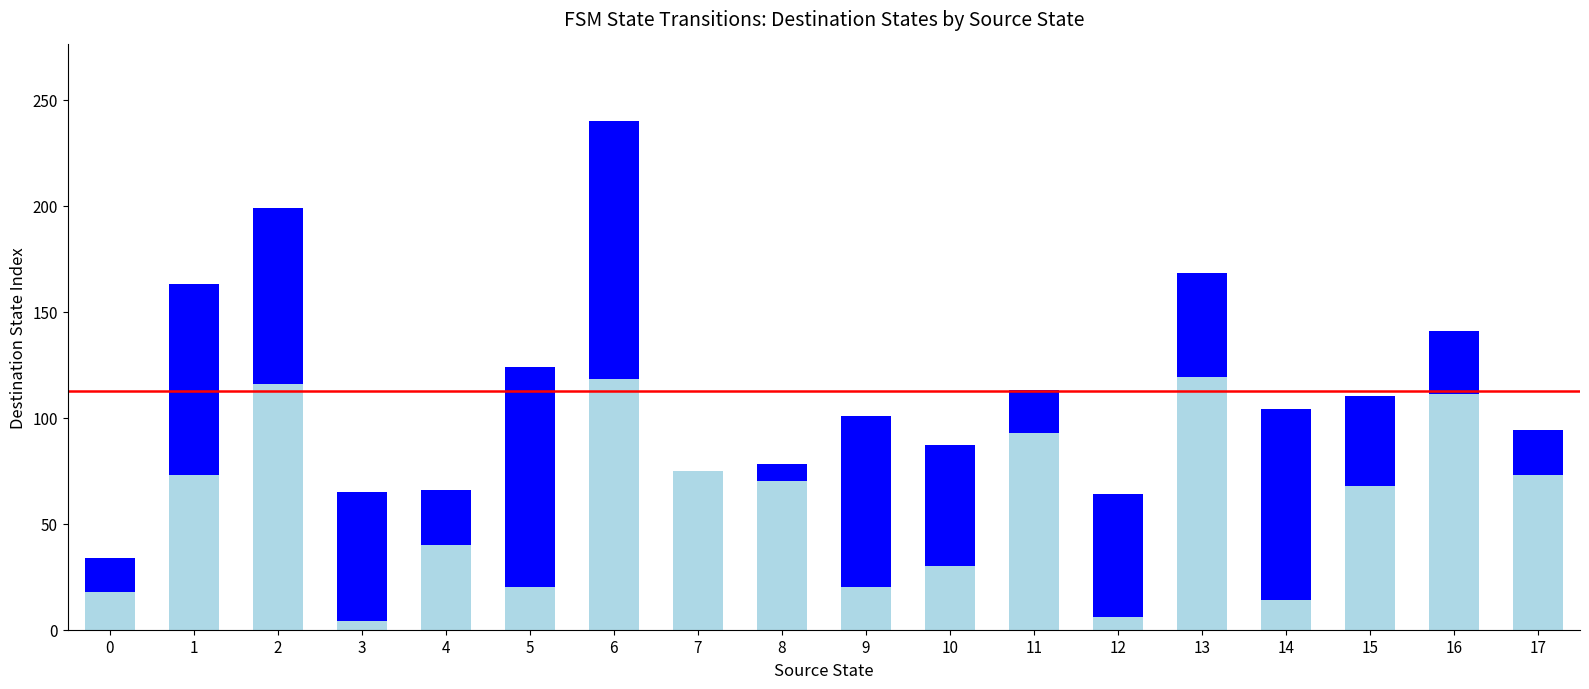

What is the sum of all Destination via input a values?

1068